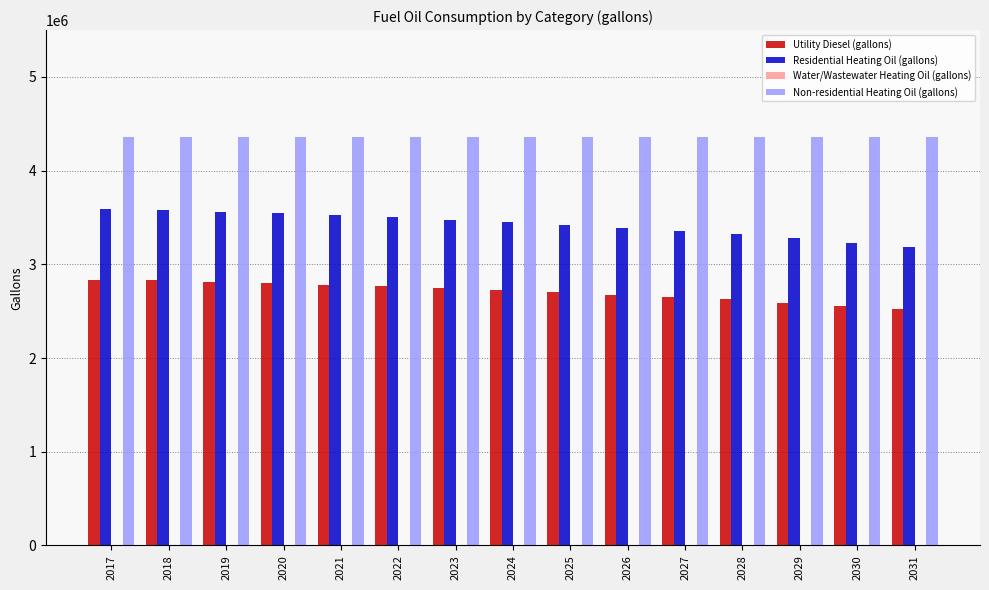

Which series has the largest total across all categories?

Non-residential Heating Oil (gallons)